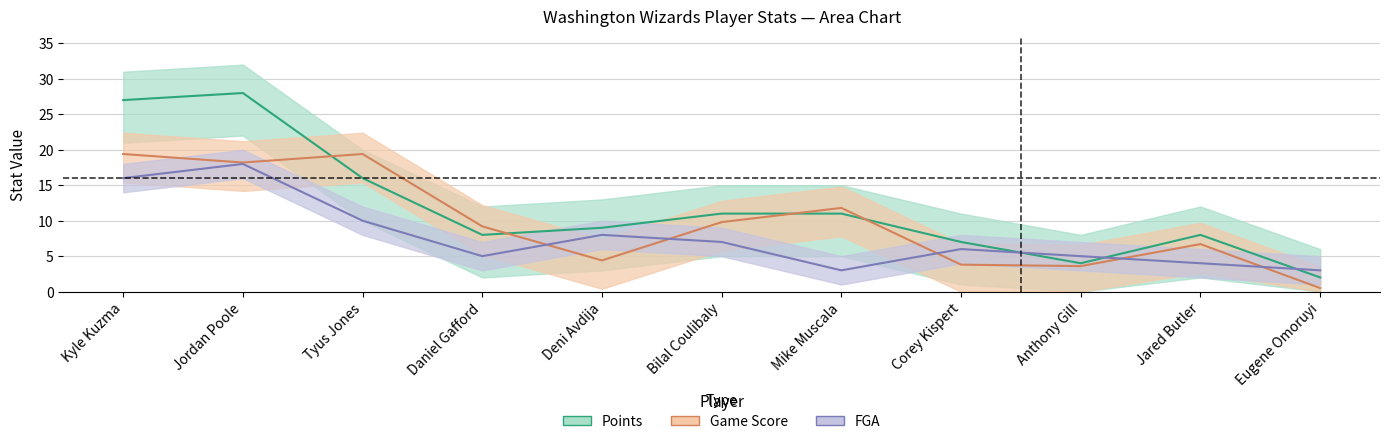

Which category has the lowest value in the FGA series?

Mike Muscala